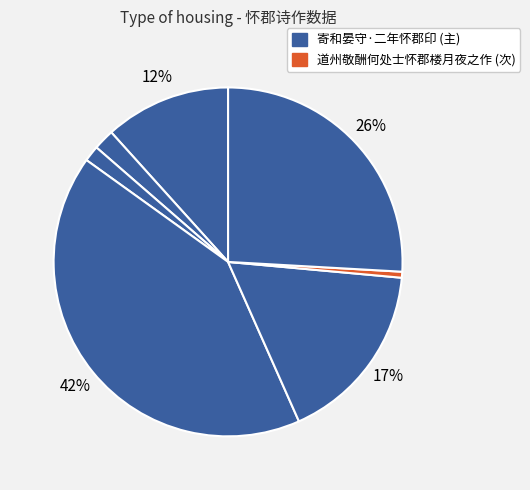

Count the number of slices in the pie.

7